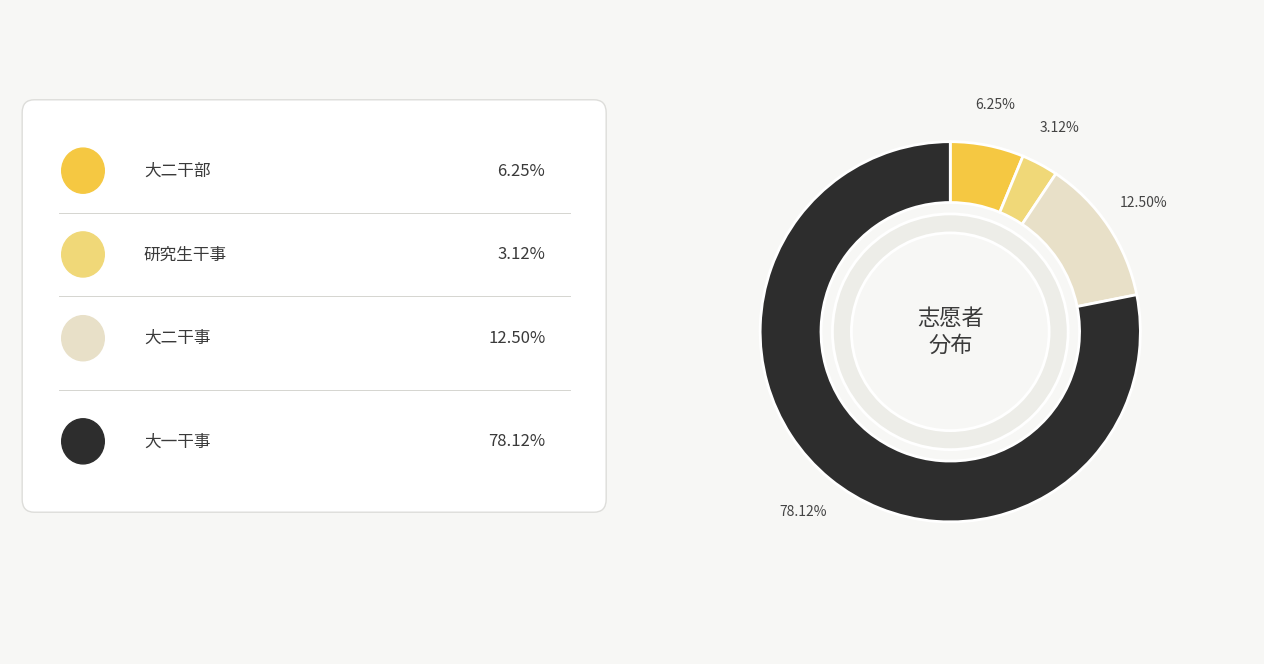

To the nearest percent, what is the difference between the largest and smallest slice percentages?

75%